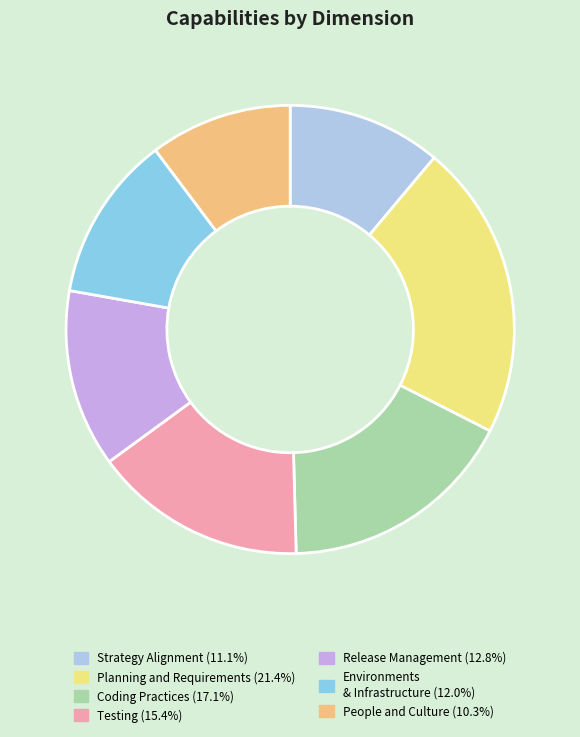

Approximately how many times larger is the value at Strategy Alignment (11.1%) compared to People and Culture (10.3%)?

1.1